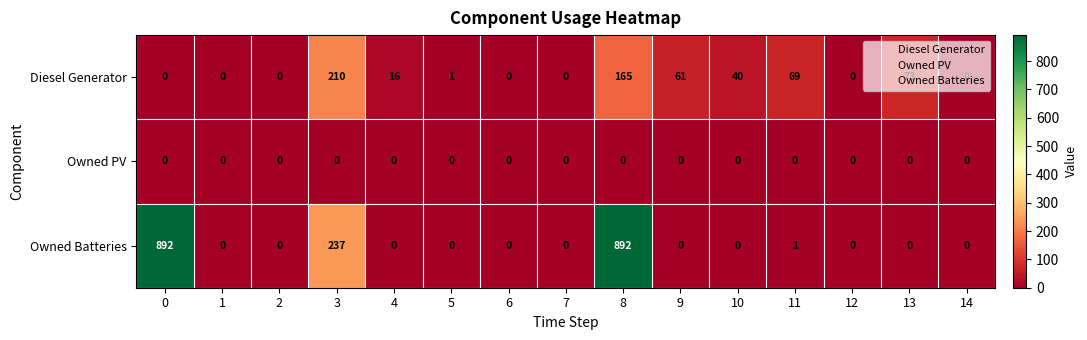

List the series in order of their peak value, highest first.

Owned Batteries, Diesel Generator, Owned PV